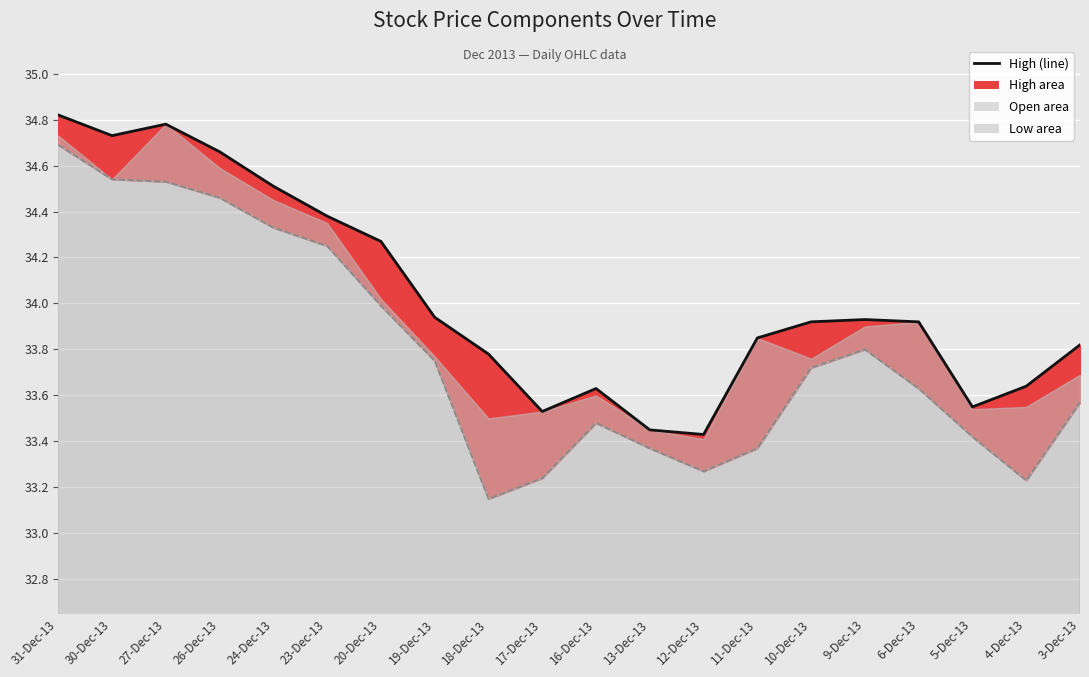

How many lines are shown in the chart?

2